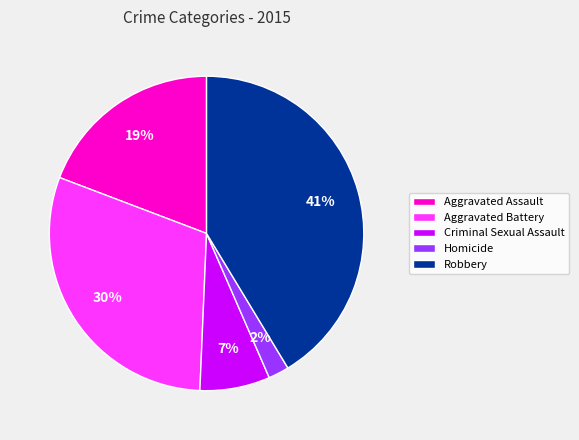

Does Aggravated Assault represent more than half of the total?

No